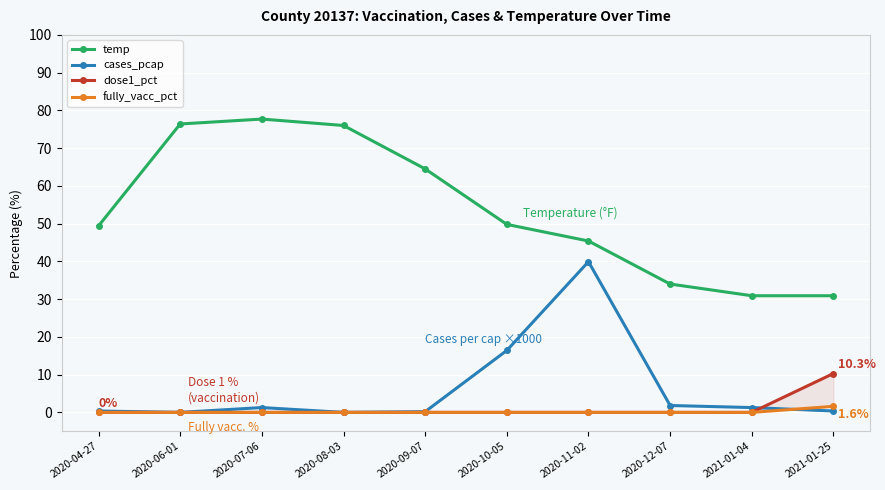

True or false: dose1_pct and fully_vacc_pct cross at least once.

False